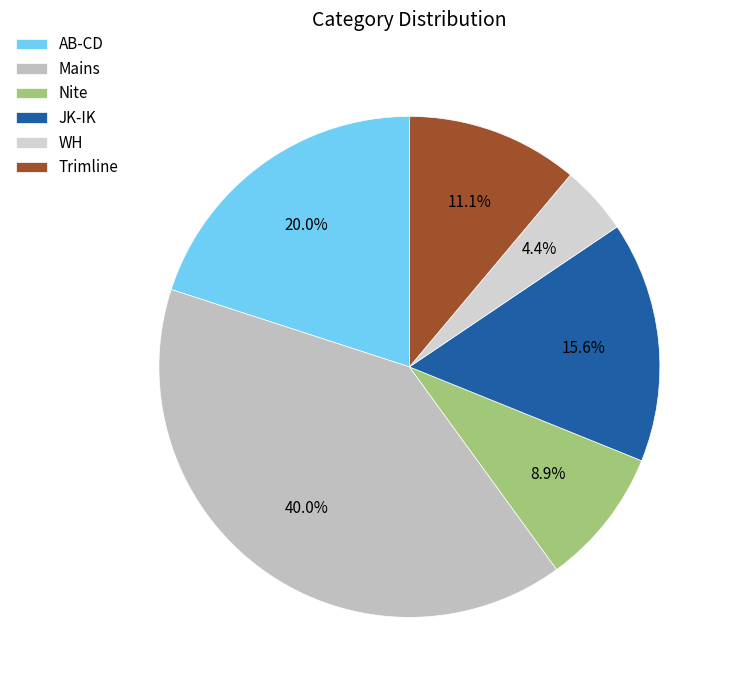

To the nearest percent, what portion does JK-IK represent?

16%